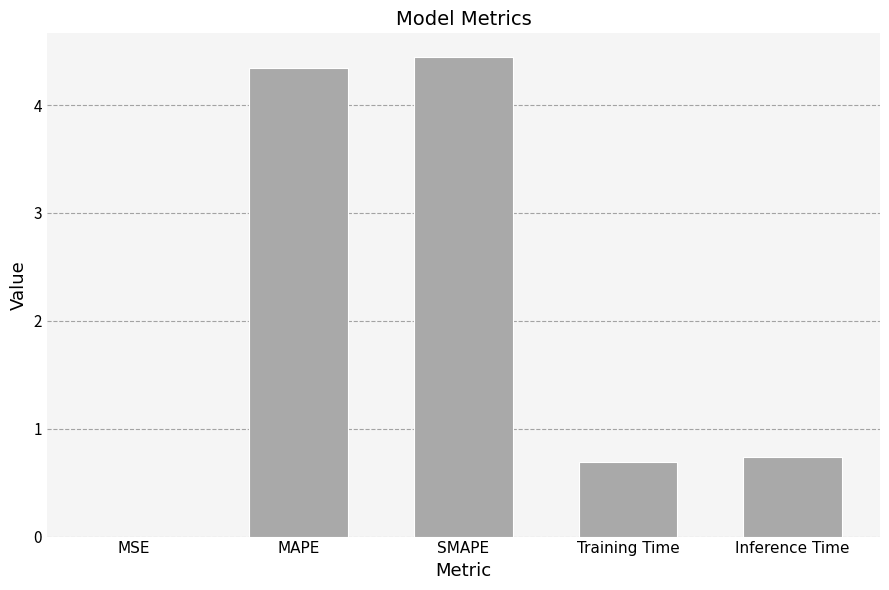

What is the change in value from MAPE to SMAPE?

+0.1